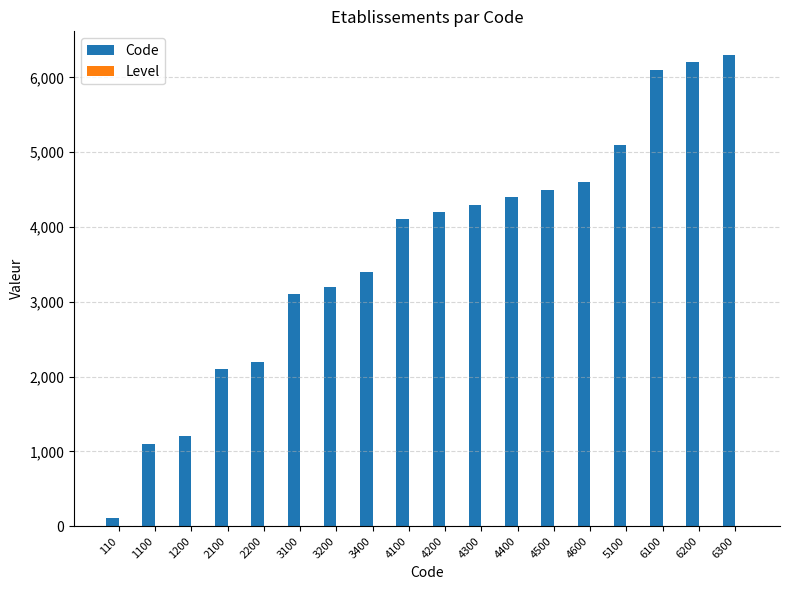

Which series has the largest total across all categories?

Code